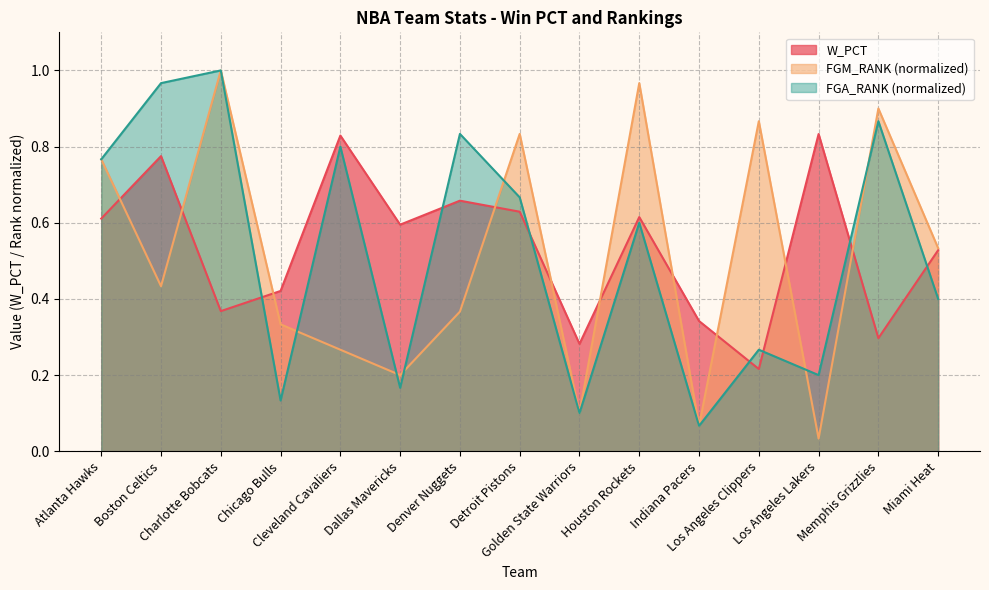

What is the spread (max minus min) of values at Boston Celtics?

0.5